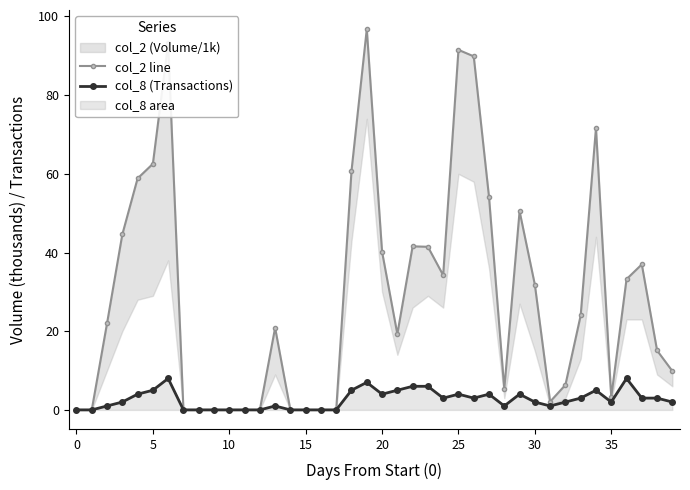

True or false: col_8 (Transactions) has a value of 2 at 30.

True